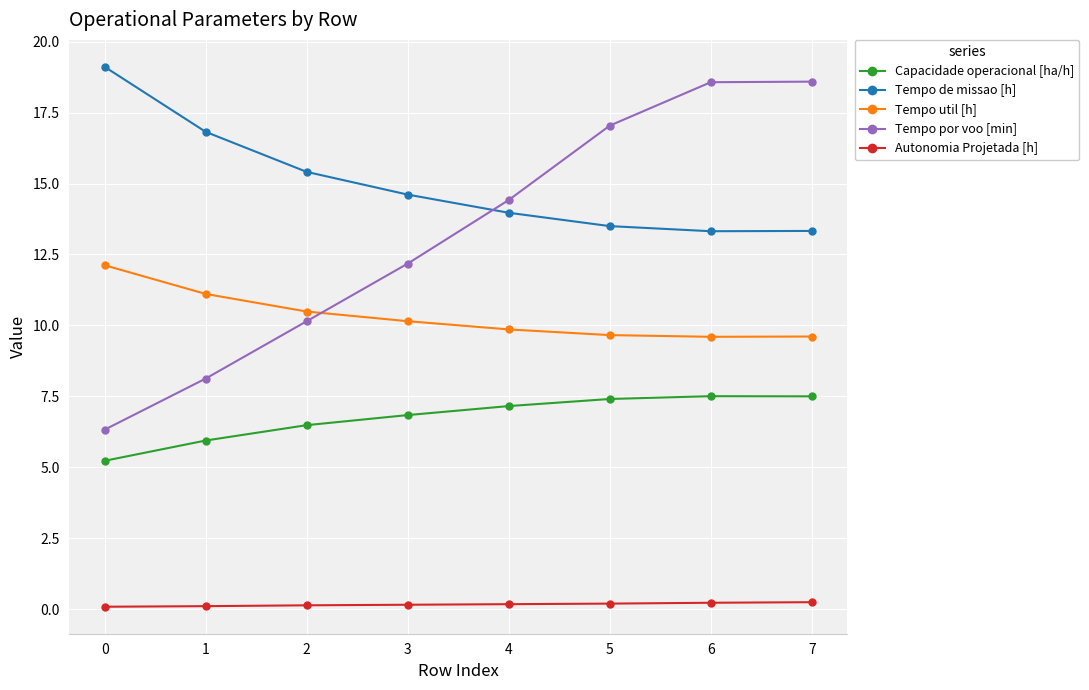

How many categories are shown in the chart?

8